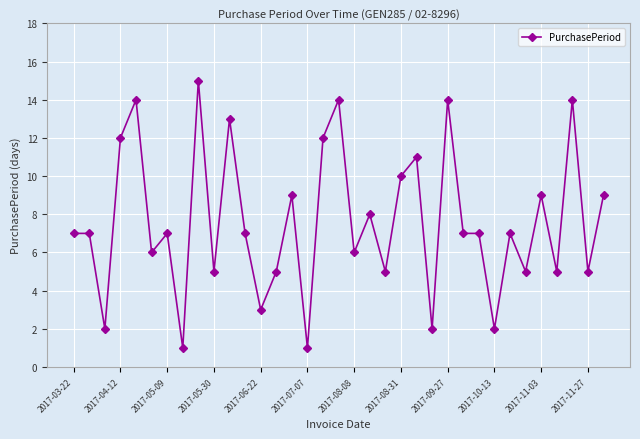

What is the value of the 34th point from the left?

5